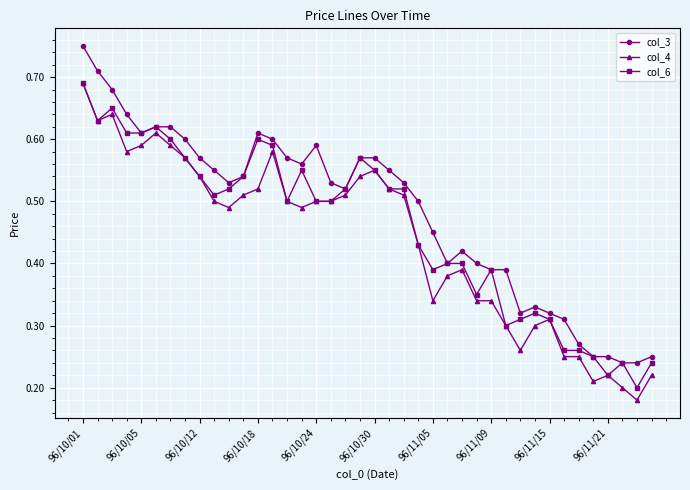

How many col_4 values are between 0 and 1?

40